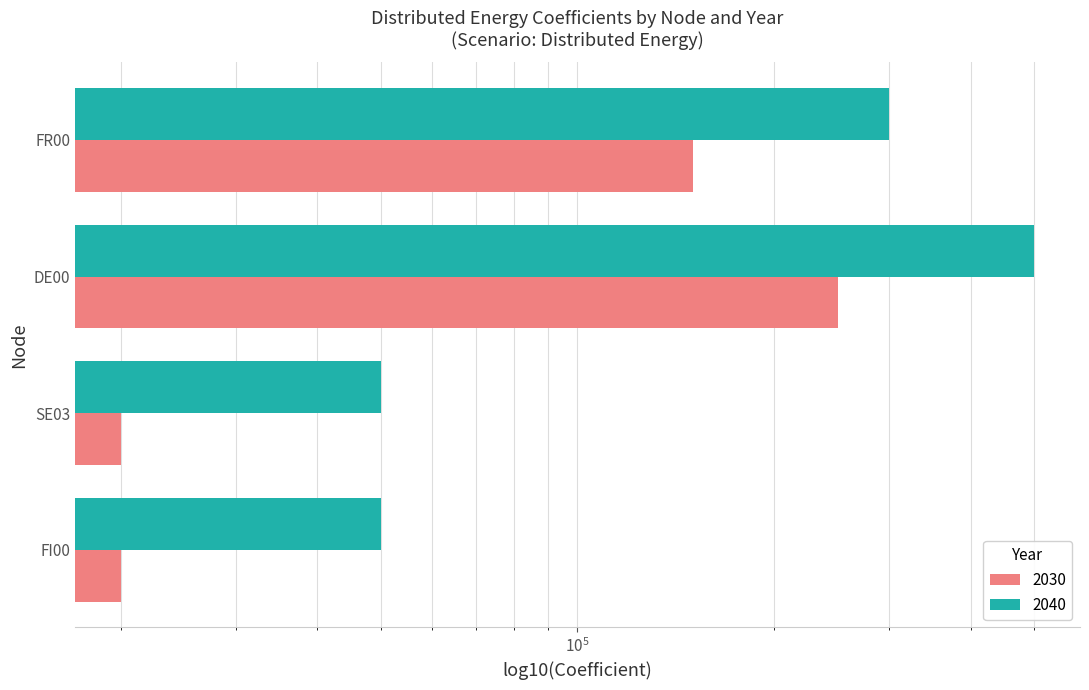

What is the approximate value of 2040 at FR00, to the nearest 50?

300000